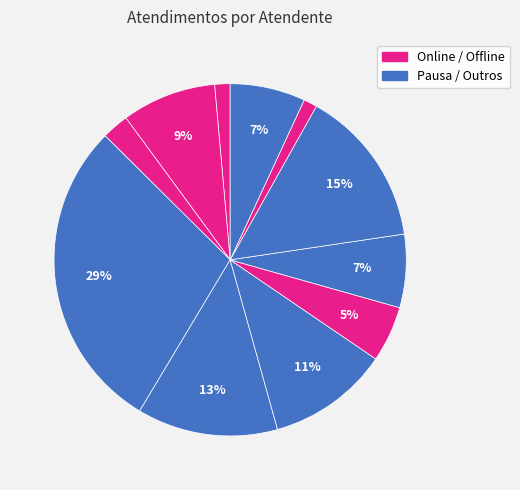

How many slices are in this pie chart?

11